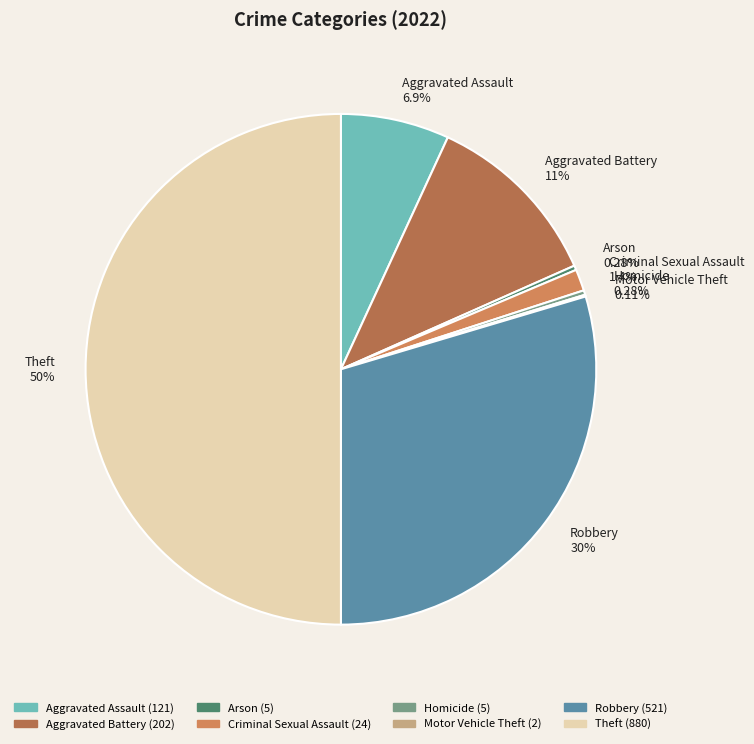

What percentage is the Aggravated Battery slice, to the nearest percent?

11%